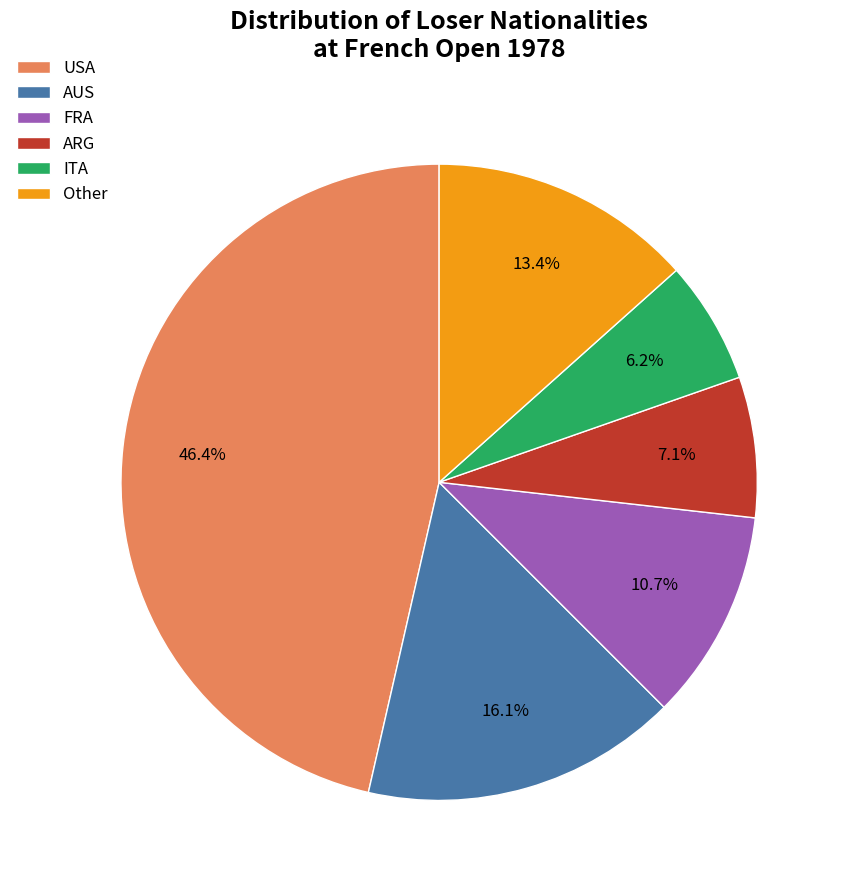

What portion of the pie excludes FRA?

89.3%